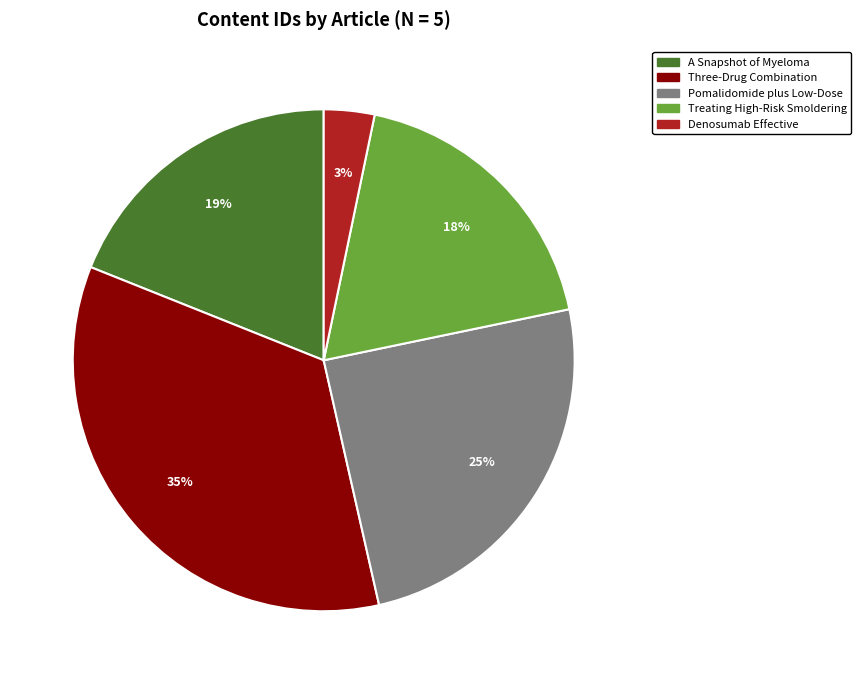

What percentage is the Denosumab Effective slice, to the nearest percent?

3%